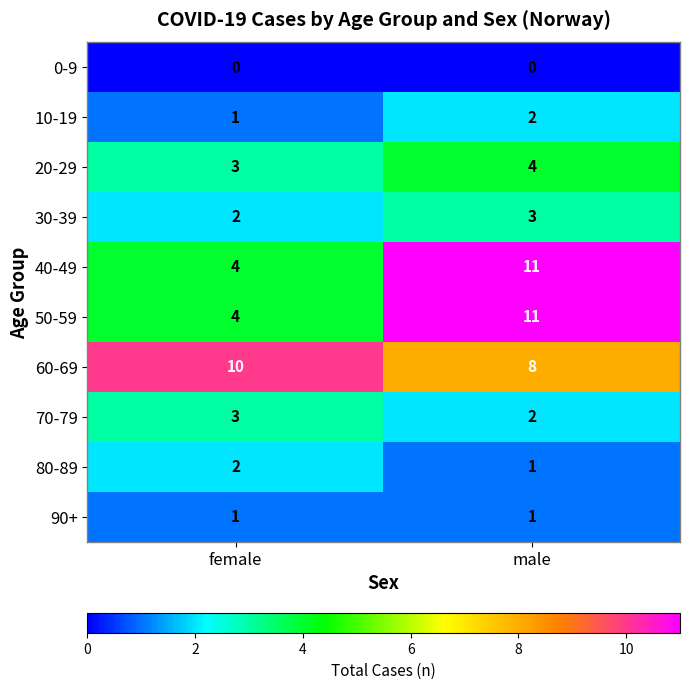

Rank the categories by 40-49 value from highest to lowest.

male, female